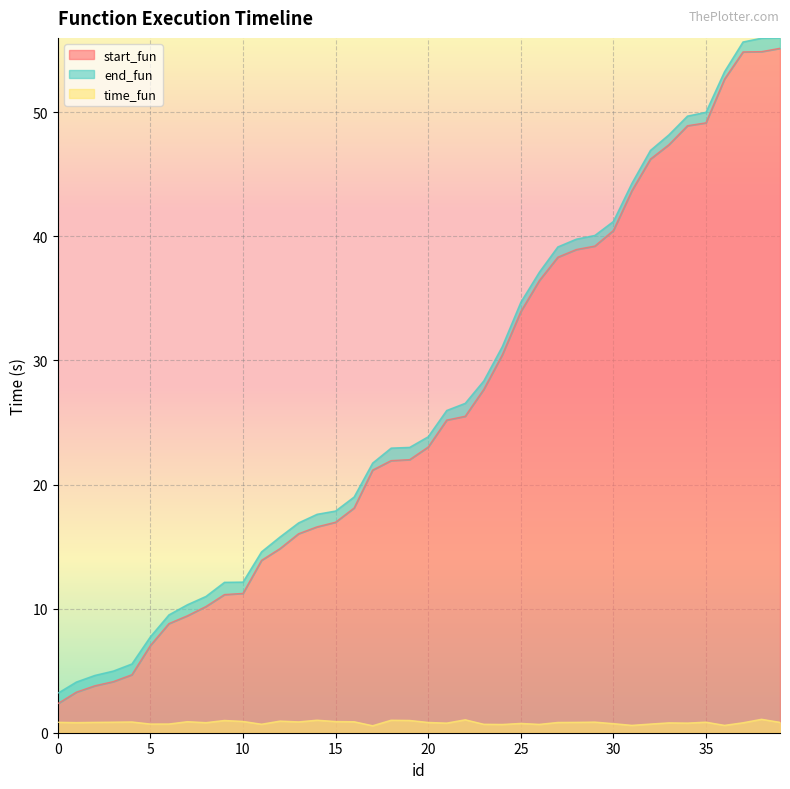

What is the value of the start_fun point at the 26th from the left?

33.9